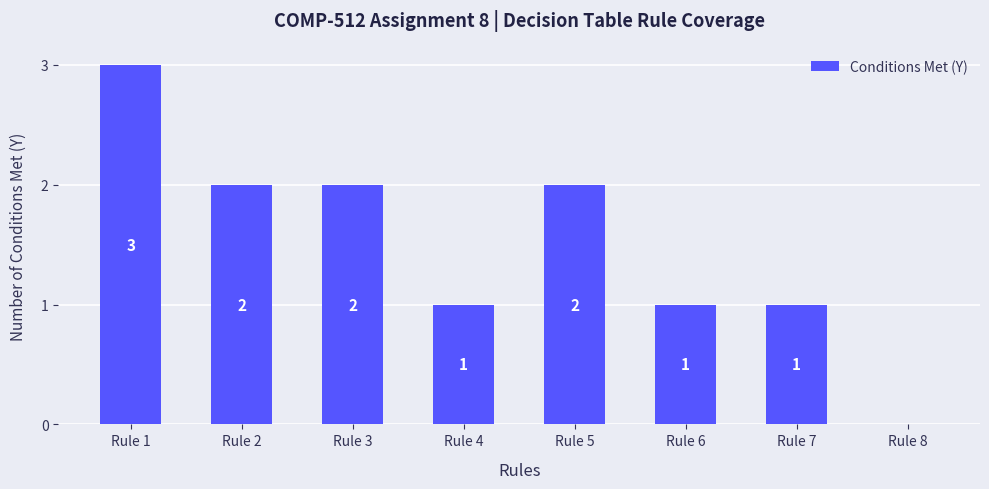

True or false: the data shows 1 at Rule 3.

False